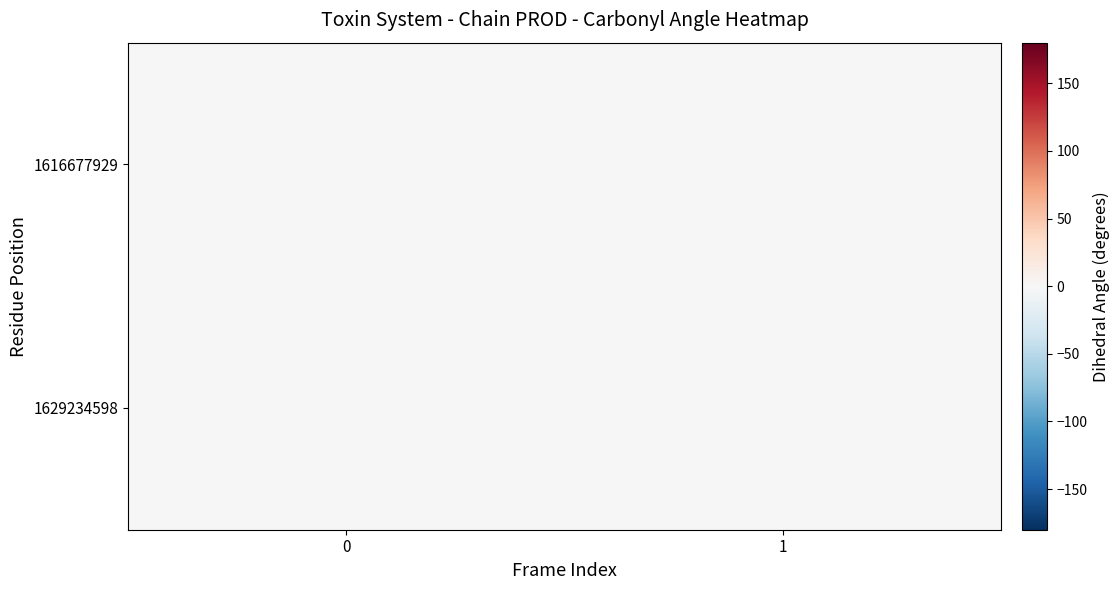

Reading left to right, list all the values displayed in this chart.

1616677929: 0=0	1=0
1629234598: 0=1	1=0